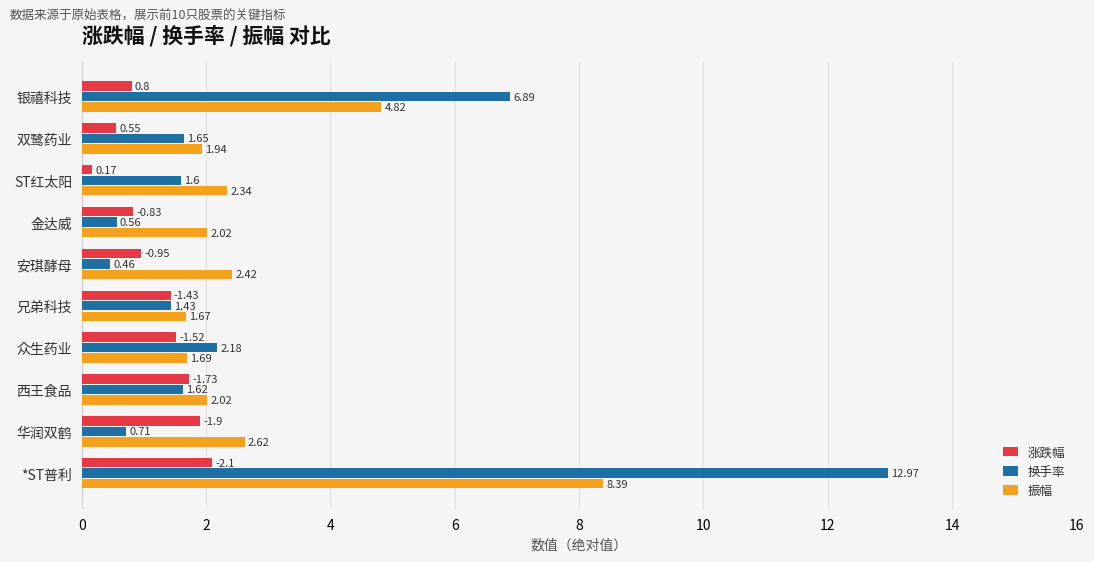

Which category has the lowest value in the 涨跌幅 series?

ST红太阳